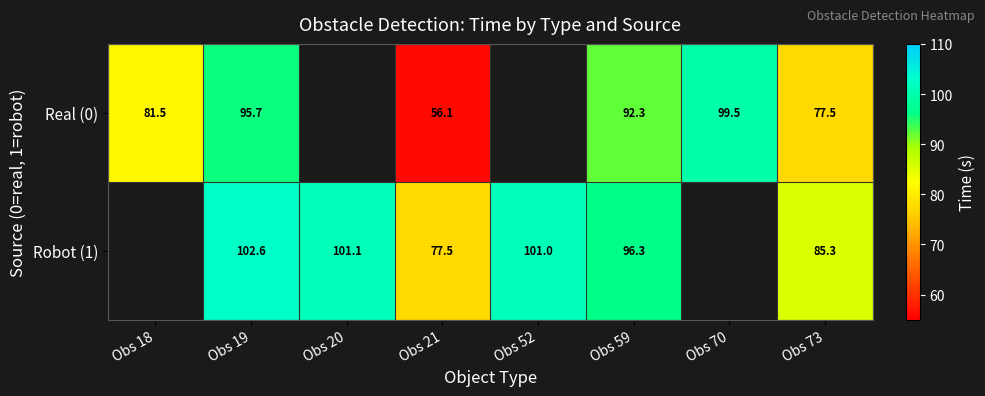

At which label does Real (0) reach its minimum?

Obs 21